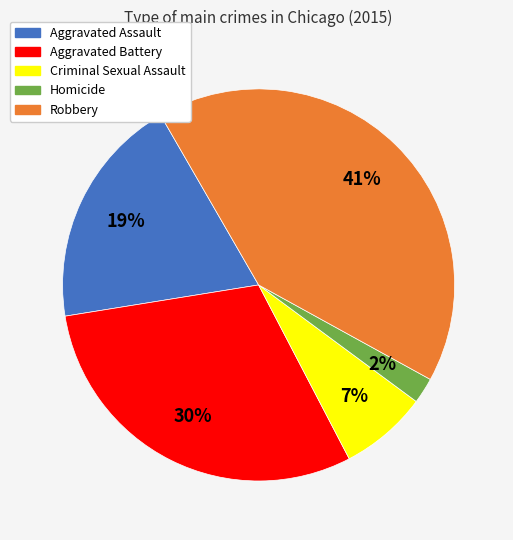

To the nearest percent, what is the average slice percentage?

20%